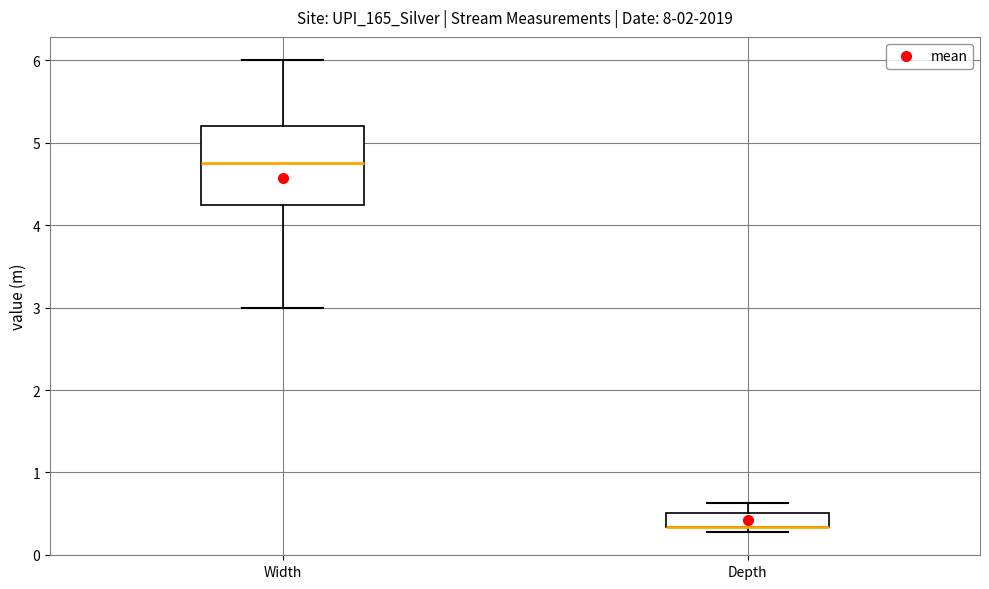

Reading left to right, transcribe this box plot: for each box, give where its median line is, the range the box spans, and where its two whiskers end, as read against the y-axis. The values are not printed on the chart, so give them approximately, as read against the axis.

Width: median 4.8, box 4.3 to 5.2, whiskers 3.0 to 6.0
Depth: median 0.3 (drawn on the box's lower edge), box 0.3 to 0.5, whiskers 0.3 (just below the box's lower edge) to 0.6